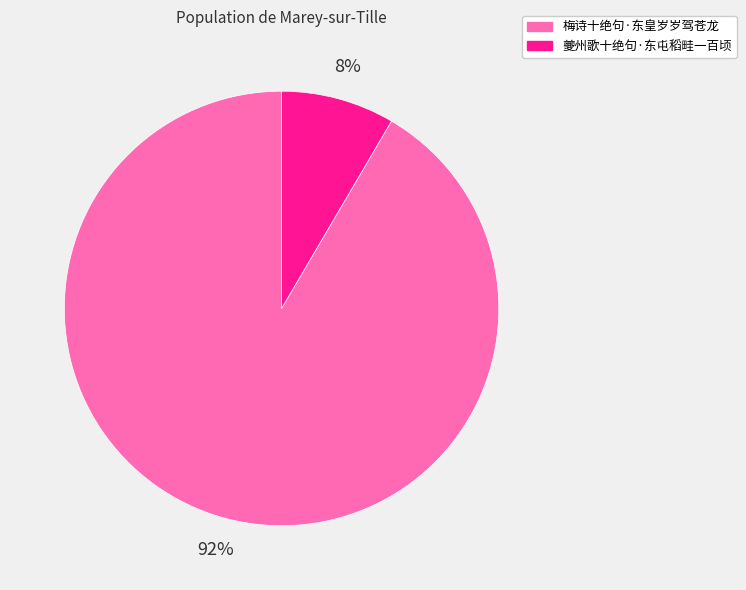

How many segments does this pie chart have?

2